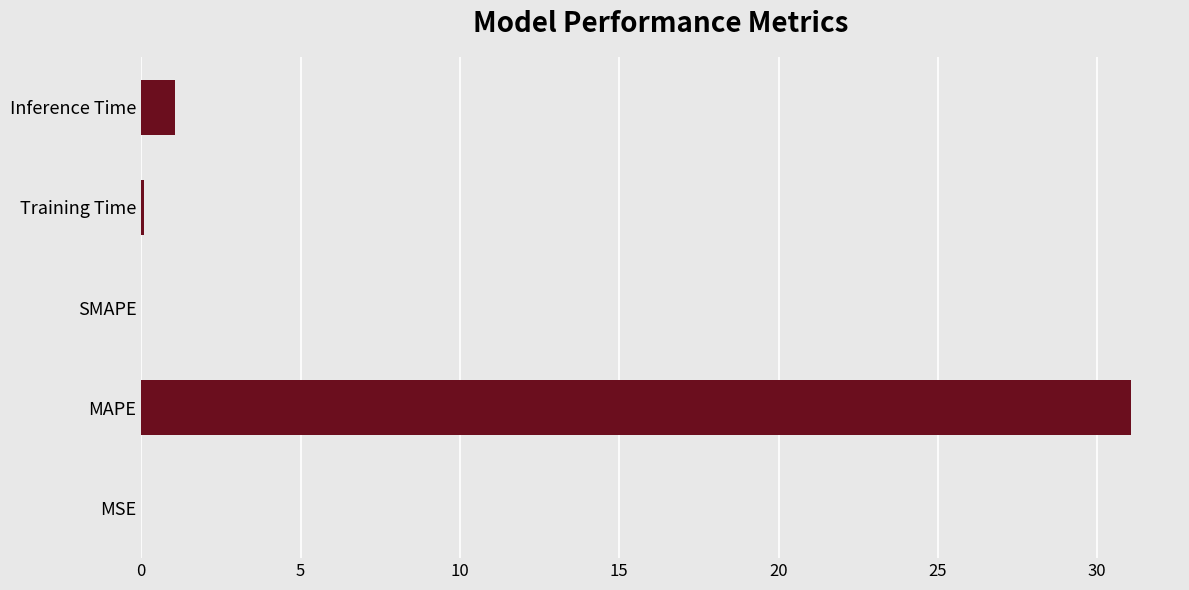

What is the sum of all values?

32.2